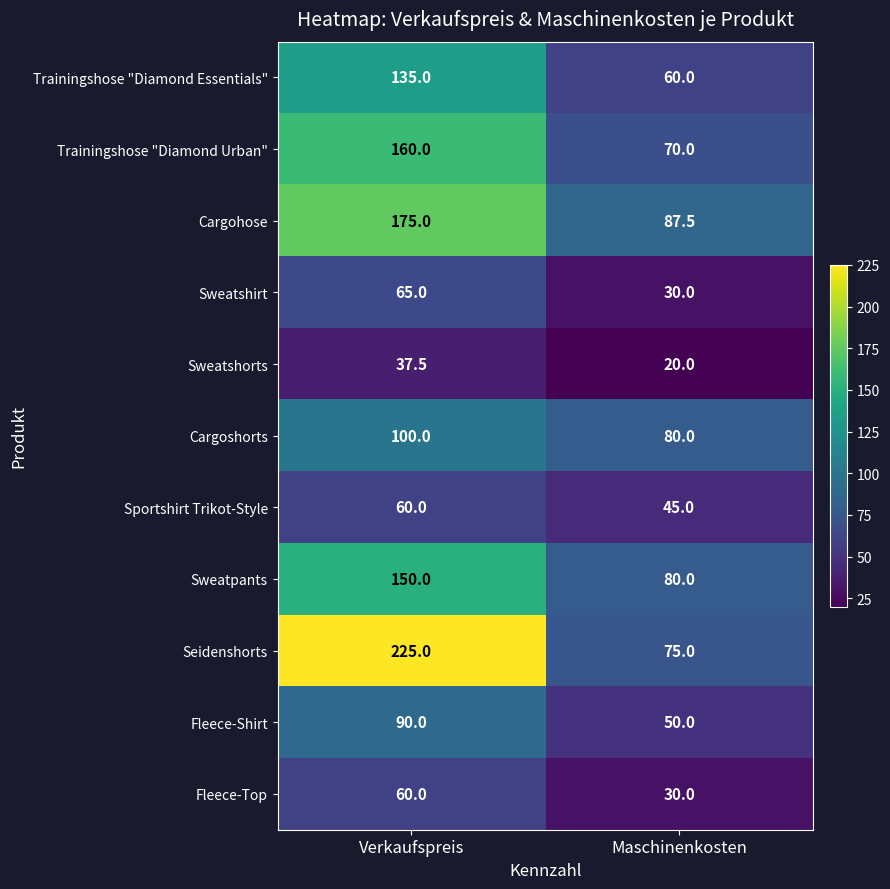

How many distinct data groups are displayed?

11